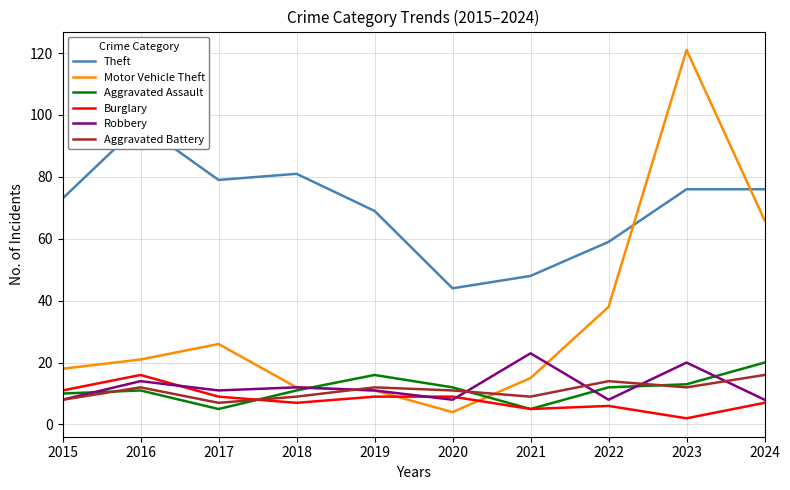

What is the lowest value of the Theft series?

44